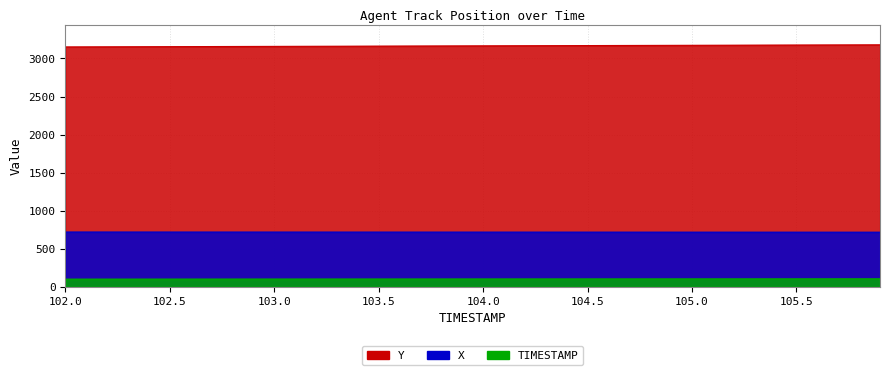

How many data points in TIMESTAMP are less than 104?

20